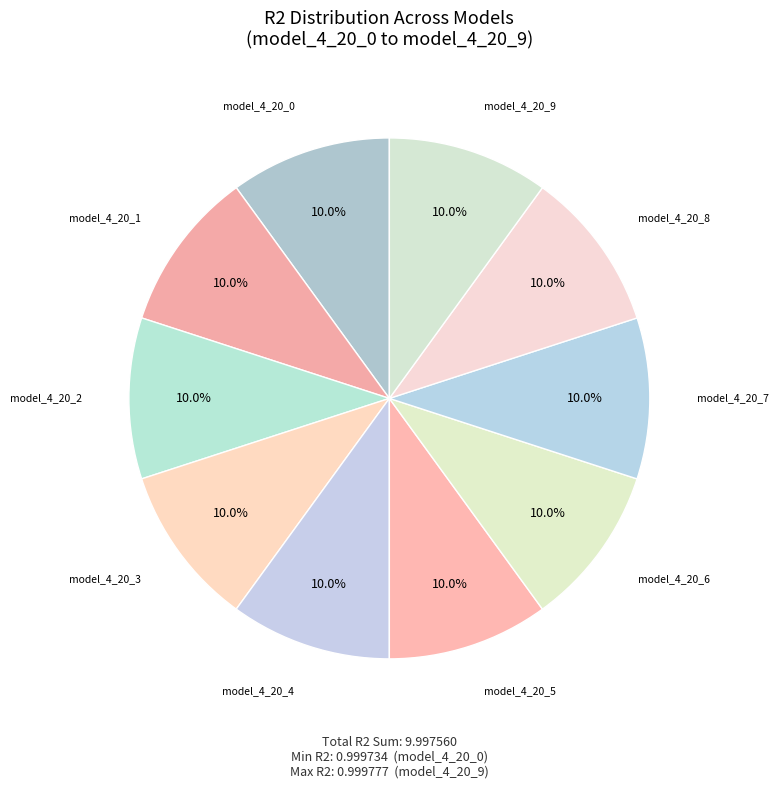

How many slices are in this pie chart?

10